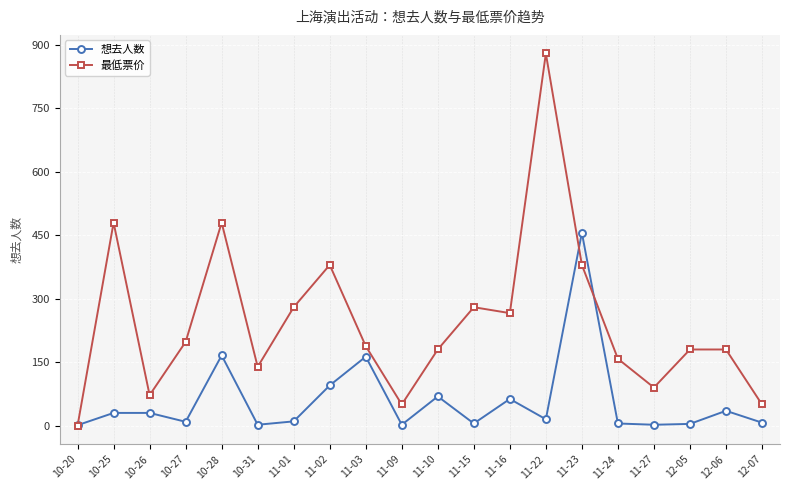

How many data points in 最低票价 are less than 188?

10